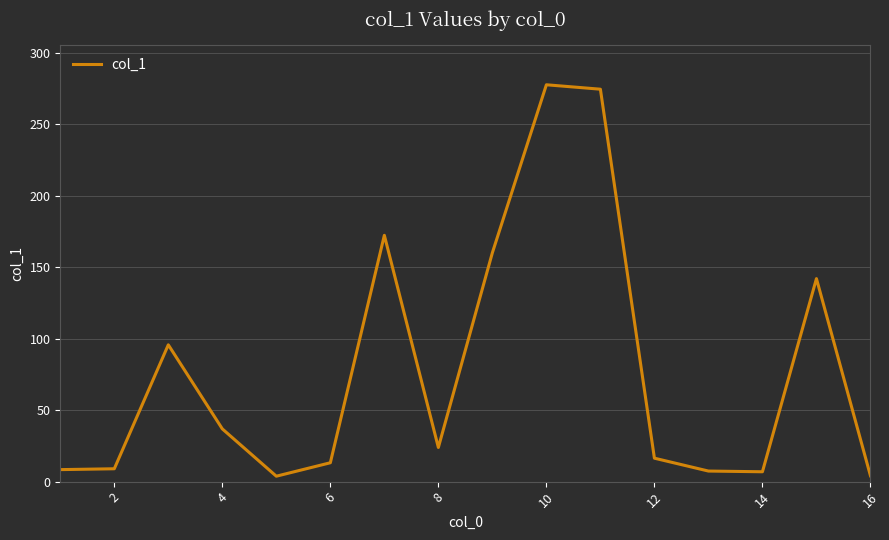

What is the maximum value shown in the chart?

277.6